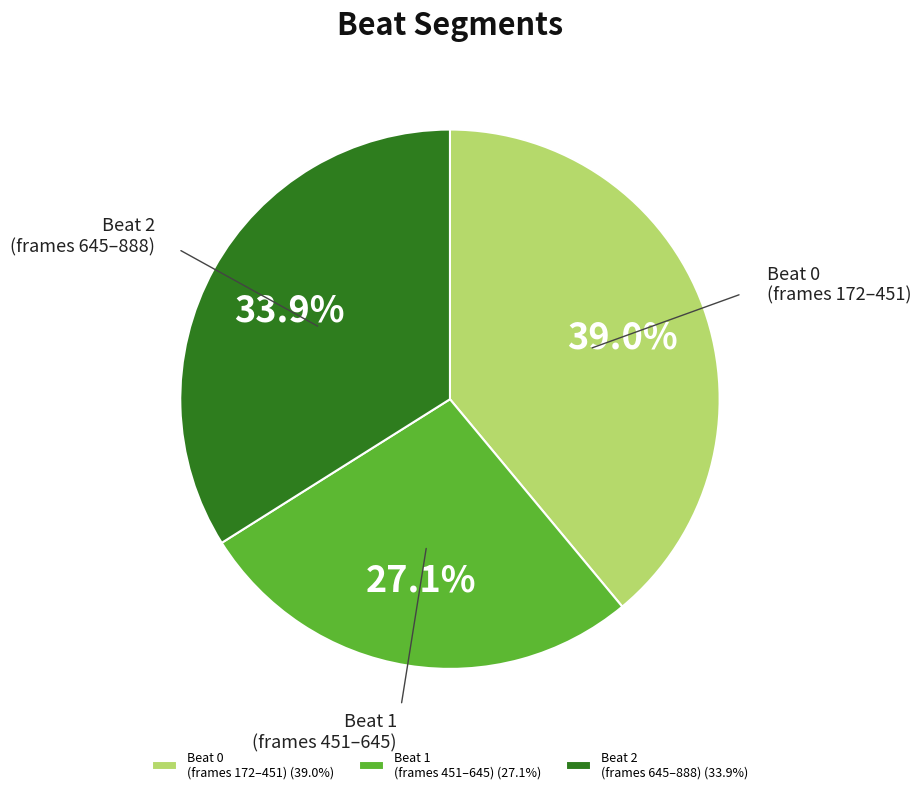

To the nearest percent, what is the average slice percentage?

33%